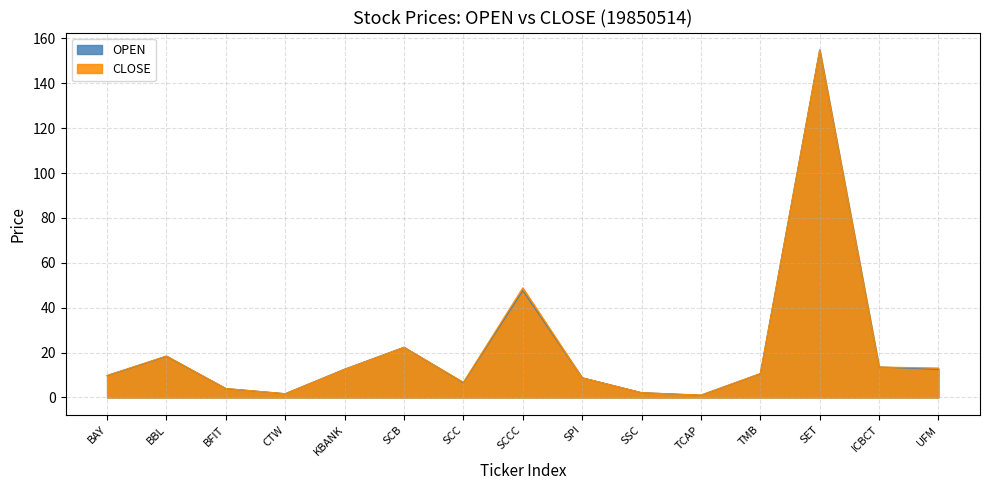

Rank the categories by CLOSE value from lowest to highest.

TCAP, CTW, SSC, BFIT, SCC, SPI, BAY, TMB, KBANK, UFM, ICBCT, BBL, SCB, SCCC, SET